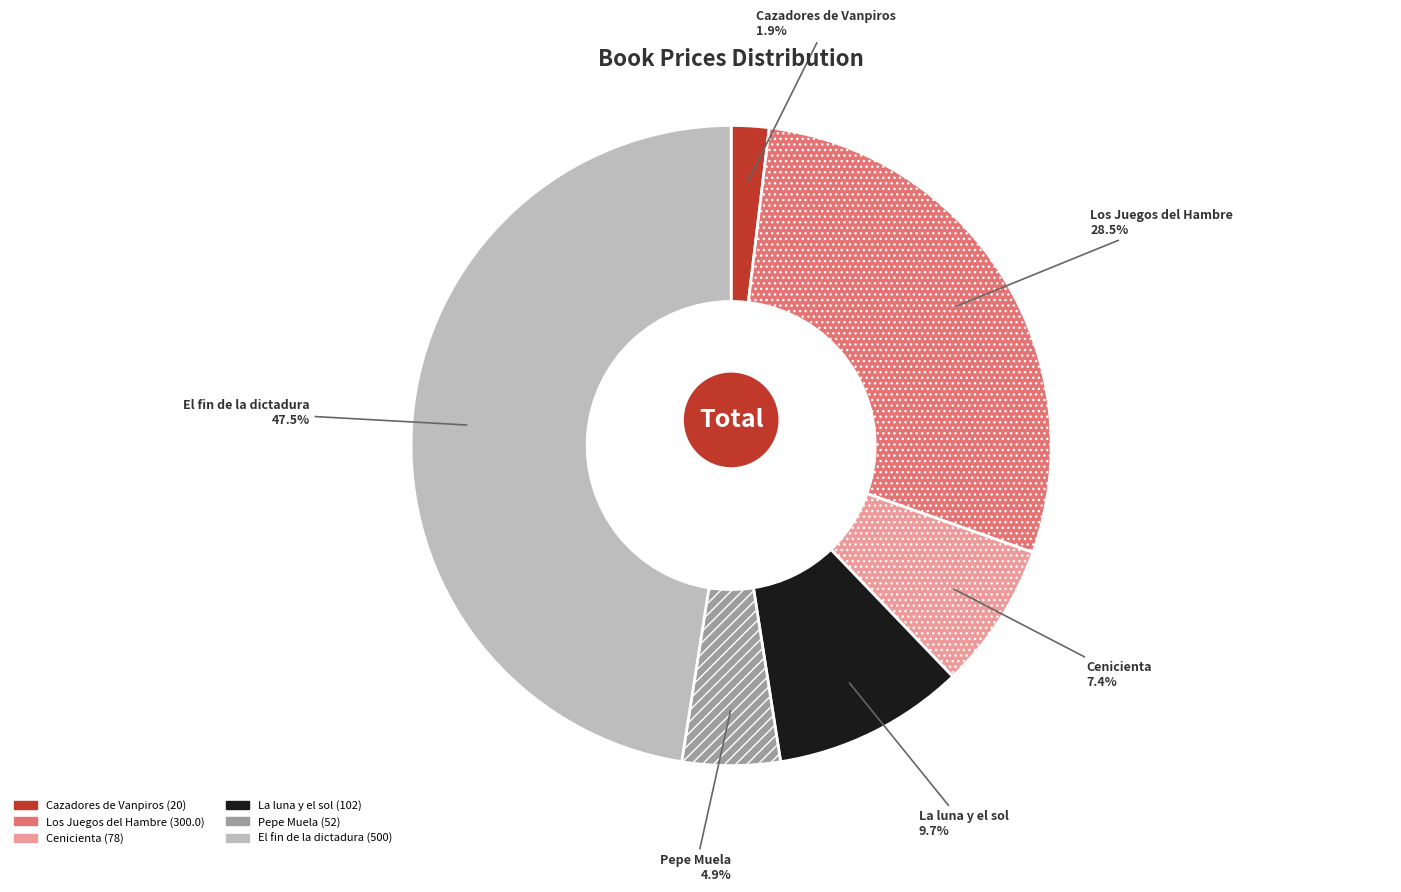

To the nearest percent, what is the combined percentage of Los Juegos del Hambre and Pepe Muela?

33%